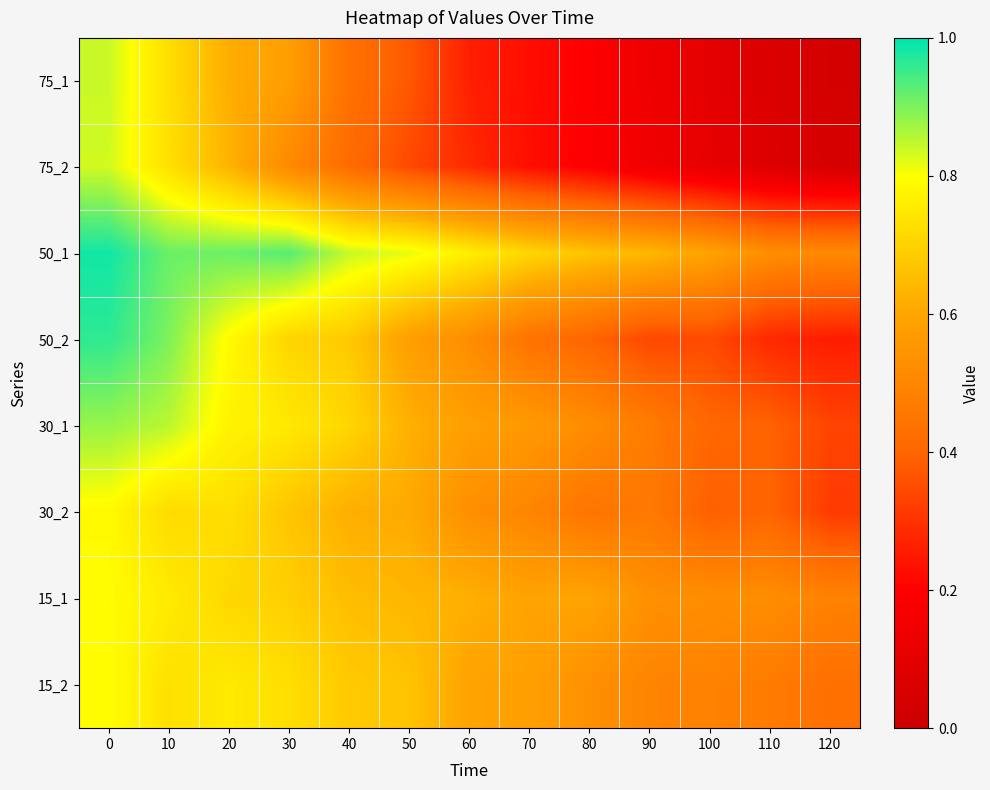

At how many categories does at least one series exceed 0?

13